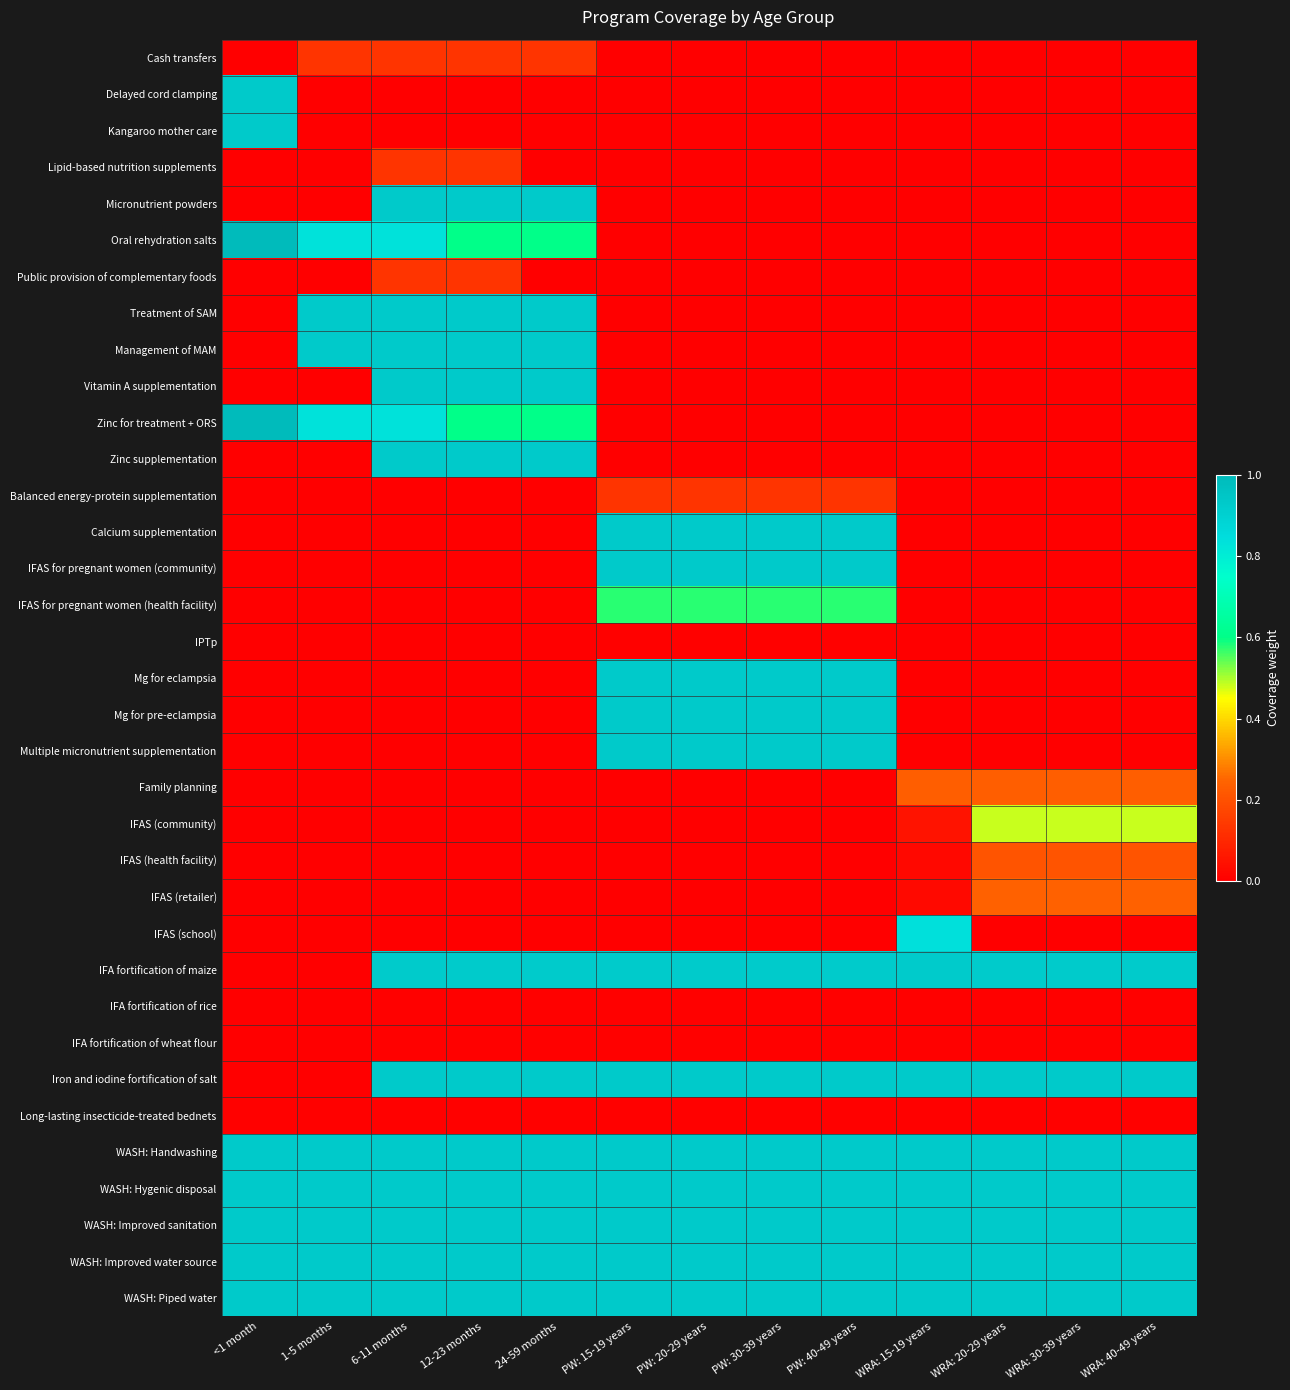

Reading left to right, what are all the values shown in this chart?

Cash transfers: <1 month=0.0	1-5 months=0.1	6-11 months=0.1	12-23 months=0.1	24-59 months=0.1	PW: 15-19 years=0.0	PW: 20-29 years=0.0	PW: 30-39 years=0.0	PW: 40-49 years=0.0	WRA: 15-19 years=0.0	WRA: 20-29 years=0.0	WRA: 30-39 years=0.0	WRA: 40-49 years=0.0
Delayed cord clamping: <1 month=0.9	1-5 months=0.0	6-11 months=0.0	12-23 months=0.0	24-59 months=0.0	PW: 15-19 years=0.0	PW: 20-29 years=0.0	PW: 30-39 years=0.0	PW: 40-49 years=0.0	WRA: 15-19 years=0.0	WRA: 20-29 years=0.0	WRA: 30-39 years=0.0	WRA: 40-49 years=0.0
Kangaroo mother care: <1 month=0.9	1-5 months=0.0	6-11 months=0.0	12-23 months=0.0	24-59 months=0.0	PW: 15-19 years=0.0	PW: 20-29 years=0.0	PW: 30-39 years=0.0	PW: 40-49 years=0.0	WRA: 15-19 years=0.0	WRA: 20-29 years=0.0	WRA: 30-39 years=0.0	WRA: 40-49 years=0.0
Lipid-based nutrition supplements: <1 month=0.0	1-5 months=0.0	6-11 months=0.1	12-23 months=0.1	24-59 months=0.0	PW: 15-19 years=0.0	PW: 20-29 years=0.0	PW: 30-39 years=0.0	PW: 40-49 years=0.0	WRA: 15-19 years=0.0	WRA: 20-29 years=0.0	WRA: 30-39 years=0.0	WRA: 40-49 years=0.0
Micronutrient powders: <1 month=0.0	1-5 months=0.0	6-11 months=0.9	12-23 months=0.9	24-59 months=0.9	PW: 15-19 years=0.0	PW: 20-29 years=0.0	PW: 30-39 years=0.0	PW: 40-49 years=0.0	WRA: 15-19 years=0.0	WRA: 20-29 years=0.0	WRA: 30-39 years=0.0	WRA: 40-49 years=0.0
Oral rehydration salts: <1 month=1.0	1-5 months=0.8	6-11 months=0.8	12-23 months=0.6	24-59 months=0.6	PW: 15-19 years=0.0	PW: 20-29 years=0.0	PW: 30-39 years=0.0	PW: 40-49 years=0.0	WRA: 15-19 years=0.0	WRA: 20-29 years=0.0	WRA: 30-39 years=0.0	WRA: 40-49 years=0.0
Public provision of complementary foods: <1 month=0.0	1-5 months=0.0	6-11 months=0.1	12-23 months=0.1	24-59 months=0.0	PW: 15-19 years=0.0	PW: 20-29 years=0.0	PW: 30-39 years=0.0	PW: 40-49 years=0.0	WRA: 15-19 years=0.0	WRA: 20-29 years=0.0	WRA: 30-39 years=0.0	WRA: 40-49 years=0.0
Treatment of SAM: <1 month=0.0	1-5 months=0.9	6-11 months=0.9	12-23 months=0.9	24-59 months=0.9	PW: 15-19 years=0.0	PW: 20-29 years=0.0	PW: 30-39 years=0.0	PW: 40-49 years=0.0	WRA: 15-19 years=0.0	WRA: 20-29 years=0.0	WRA: 30-39 years=0.0	WRA: 40-49 years=0.0
Management of MAM: <1 month=0.0	1-5 months=0.9	6-11 months=0.9	12-23 months=0.9	24-59 months=0.9	PW: 15-19 years=0.0	PW: 20-29 years=0.0	PW: 30-39 years=0.0	PW: 40-49 years=0.0	WRA: 15-19 years=0.0	WRA: 20-29 years=0.0	WRA: 30-39 years=0.0	WRA: 40-49 years=0.0
Vitamin A supplementation: <1 month=0.0	1-5 months=0.0	6-11 months=0.9	12-23 months=0.9	24-59 months=0.9	PW: 15-19 years=0.0	PW: 20-29 years=0.0	PW: 30-39 years=0.0	PW: 40-49 years=0.0	WRA: 15-19 years=0.0	WRA: 20-29 years=0.0	WRA: 30-39 years=0.0	WRA: 40-49 years=0.0
Zinc for treatment + ORS: <1 month=1.0	1-5 months=0.8	6-11 months=0.8	12-23 months=0.6	24-59 months=0.6	PW: 15-19 years=0.0	PW: 20-29 years=0.0	PW: 30-39 years=0.0	PW: 40-49 years=0.0	WRA: 15-19 years=0.0	WRA: 20-29 years=0.0	WRA: 30-39 years=0.0	WRA: 40-49 years=0.0
Zinc supplementation: <1 month=0.0	1-5 months=0.0	6-11 months=0.9	12-23 months=0.9	24-59 months=0.9	PW: 15-19 years=0.0	PW: 20-29 years=0.0	PW: 30-39 years=0.0	PW: 40-49 years=0.0	WRA: 15-19 years=0.0	WRA: 20-29 years=0.0	WRA: 30-39 years=0.0	WRA: 40-49 years=0.0
Balanced energy-protein supplementation: <1 month=0.0	1-5 months=0.0	6-11 months=0.0	12-23 months=0.0	24-59 months=0.0	PW: 15-19 years=0.1	PW: 20-29 years=0.1	PW: 30-39 years=0.1	PW: 40-49 years=0.1	WRA: 15-19 years=0.0	WRA: 20-29 years=0.0	WRA: 30-39 years=0.0	WRA: 40-49 years=0.0
Calcium supplementation: <1 month=0.0	1-5 months=0.0	6-11 months=0.0	12-23 months=0.0	24-59 months=0.0	PW: 15-19 years=0.9	PW: 20-29 years=0.9	PW: 30-39 years=0.9	PW: 40-49 years=0.9	WRA: 15-19 years=0.0	WRA: 20-29 years=0.0	WRA: 30-39 years=0.0	WRA: 40-49 years=0.0
IFAS for pregnant women (community): <1 month=0.0	1-5 months=0.0	6-11 months=0.0	12-23 months=0.0	24-59 months=0.0	PW: 15-19 years=0.9	PW: 20-29 years=0.9	PW: 30-39 years=0.9	PW: 40-49 years=0.9	WRA: 15-19 years=0.0	WRA: 20-29 years=0.0	WRA: 30-39 years=0.0	WRA: 40-49 years=0.0
IFAS for pregnant women (health facility): <1 month=0.0	1-5 months=0.0	6-11 months=0.0	12-23 months=0.0	24-59 months=0.0	PW: 15-19 years=0.6	PW: 20-29 years=0.6	PW: 30-39 years=0.6	PW: 40-49 years=0.6	WRA: 15-19 years=0.0	WRA: 20-29 years=0.0	WRA: 30-39 years=0.0	WRA: 40-49 years=0.0
IPTp: <1 month=0.0	1-5 months=0.0	6-11 months=0.0	12-23 months=0.0	24-59 months=0.0	PW: 15-19 years=0.0	PW: 20-29 years=0.0	PW: 30-39 years=0.0	PW: 40-49 years=0.0	WRA: 15-19 years=0.0	WRA: 20-29 years=0.0	WRA: 30-39 years=0.0	WRA: 40-49 years=0.0
Mg for eclampsia: <1 month=0.0	1-5 months=0.0	6-11 months=0.0	12-23 months=0.0	24-59 months=0.0	PW: 15-19 years=0.9	PW: 20-29 years=0.9	PW: 30-39 years=0.9	PW: 40-49 years=0.9	WRA: 15-19 years=0.0	WRA: 20-29 years=0.0	WRA: 30-39 years=0.0	WRA: 40-49 years=0.0
Mg for pre-eclampsia: <1 month=0.0	1-5 months=0.0	6-11 months=0.0	12-23 months=0.0	24-59 months=0.0	PW: 15-19 years=0.9	PW: 20-29 years=0.9	PW: 30-39 years=0.9	PW: 40-49 years=0.9	WRA: 15-19 years=0.0	WRA: 20-29 years=0.0	WRA: 30-39 years=0.0	WRA: 40-49 years=0.0
Multiple micronutrient supplementation: <1 month=0.0	1-5 months=0.0	6-11 months=0.0	12-23 months=0.0	24-59 months=0.0	PW: 15-19 years=0.9	PW: 20-29 years=0.9	PW: 30-39 years=0.9	PW: 40-49 years=0.9	WRA: 15-19 years=0.0	WRA: 20-29 years=0.0	WRA: 30-39 years=0.0	WRA: 40-49 years=0.0
Family planning: <1 month=0.0	1-5 months=0.0	6-11 months=0.0	12-23 months=0.0	24-59 months=0.0	PW: 15-19 years=0.0	PW: 20-29 years=0.0	PW: 30-39 years=0.0	PW: 40-49 years=0.0	WRA: 15-19 years=0.2	WRA: 20-29 years=0.2	WRA: 30-39 years=0.2	WRA: 40-49 years=0.2
IFAS (community): <1 month=0.0	1-5 months=0.0	6-11 months=0.0	12-23 months=0.0	24-59 months=0.0	PW: 15-19 years=0.0	PW: 20-29 years=0.0	PW: 30-39 years=0.0	PW: 40-49 years=0.0	WRA: 15-19 years=0.0	WRA: 20-29 years=0.5	WRA: 30-39 years=0.5	WRA: 40-49 years=0.5
IFAS (health facility): <1 month=0.0	1-5 months=0.0	6-11 months=0.0	12-23 months=0.0	24-59 months=0.0	PW: 15-19 years=0.0	PW: 20-29 years=0.0	PW: 30-39 years=0.0	PW: 40-49 years=0.0	WRA: 15-19 years=0.0	WRA: 20-29 years=0.2	WRA: 30-39 years=0.2	WRA: 40-49 years=0.2
IFAS (retailer): <1 month=0.0	1-5 months=0.0	6-11 months=0.0	12-23 months=0.0	24-59 months=0.0	PW: 15-19 years=0.0	PW: 20-29 years=0.0	PW: 30-39 years=0.0	PW: 40-49 years=0.0	WRA: 15-19 years=0.0	WRA: 20-29 years=0.2	WRA: 30-39 years=0.2	WRA: 40-49 years=0.2
IFAS (school): <1 month=0.0	1-5 months=0.0	6-11 months=0.0	12-23 months=0.0	24-59 months=0.0	PW: 15-19 years=0.0	PW: 20-29 years=0.0	PW: 30-39 years=0.0	PW: 40-49 years=0.0	WRA: 15-19 years=0.8	WRA: 20-29 years=0.0	WRA: 30-39 years=0.0	WRA: 40-49 years=0.0
IFA fortification of maize: <1 month=0.0	1-5 months=0.0	6-11 months=0.9	12-23 months=0.9	24-59 months=0.9	PW: 15-19 years=0.9	PW: 20-29 years=0.9	PW: 30-39 years=0.9	PW: 40-49 years=0.9	WRA: 15-19 years=0.9	WRA: 20-29 years=0.9	WRA: 30-39 years=0.9	WRA: 40-49 years=0.9
IFA fortification of rice: <1 month=0.0	1-5 months=0.0	6-11 months=0.0	12-23 months=0.0	24-59 months=0.0	PW: 15-19 years=0.0	PW: 20-29 years=0.0	PW: 30-39 years=0.0	PW: 40-49 years=0.0	WRA: 15-19 years=0.0	WRA: 20-29 years=0.0	WRA: 30-39 years=0.0	WRA: 40-49 years=0.0
IFA fortification of wheat flour: <1 month=0.0	1-5 months=0.0	6-11 months=0.0	12-23 months=0.0	24-59 months=0.0	PW: 15-19 years=0.0	PW: 20-29 years=0.0	PW: 30-39 years=0.0	PW: 40-49 years=0.0	WRA: 15-19 years=0.0	WRA: 20-29 years=0.0	WRA: 30-39 years=0.0	WRA: 40-49 years=0.0
Iron and iodine fortification of salt: <1 month=0.0	1-5 months=0.0	6-11 months=0.9	12-23 months=0.9	24-59 months=0.9	PW: 15-19 years=0.9	PW: 20-29 years=0.9	PW: 30-39 years=0.9	PW: 40-49 years=0.9	WRA: 15-19 years=0.9	WRA: 20-29 years=0.9	WRA: 30-39 years=0.9	WRA: 40-49 years=0.9
Long-lasting insecticide-treated bednets: <1 month=0.0	1-5 months=0.0	6-11 months=0.0	12-23 months=0.0	24-59 months=0.0	PW: 15-19 years=0.0	PW: 20-29 years=0.0	PW: 30-39 years=0.0	PW: 40-49 years=0.0	WRA: 15-19 years=0.0	WRA: 20-29 years=0.0	WRA: 30-39 years=0.0	WRA: 40-49 years=0.0
WASH: Handwashing: <1 month=0.9	1-5 months=0.9	6-11 months=0.9	12-23 months=0.9	24-59 months=0.9	PW: 15-19 years=0.9	PW: 20-29 years=0.9	PW: 30-39 years=0.9	PW: 40-49 years=0.9	WRA: 15-19 years=0.9	WRA: 20-29 years=0.9	WRA: 30-39 years=0.9	WRA: 40-49 years=0.9
WASH: Hygenic disposal: <1 month=0.9	1-5 months=0.9	6-11 months=0.9	12-23 months=0.9	24-59 months=0.9	PW: 15-19 years=0.9	PW: 20-29 years=0.9	PW: 30-39 years=0.9	PW: 40-49 years=0.9	WRA: 15-19 years=0.9	WRA: 20-29 years=0.9	WRA: 30-39 years=0.9	WRA: 40-49 years=0.9
WASH: Improved sanitation: <1 month=0.9	1-5 months=0.9	6-11 months=0.9	12-23 months=0.9	24-59 months=0.9	PW: 15-19 years=0.9	PW: 20-29 years=0.9	PW: 30-39 years=0.9	PW: 40-49 years=0.9	WRA: 15-19 years=0.9	WRA: 20-29 years=0.9	WRA: 30-39 years=0.9	WRA: 40-49 years=0.9
WASH: Improved water source: <1 month=0.9	1-5 months=0.9	6-11 months=0.9	12-23 months=0.9	24-59 months=0.9	PW: 15-19 years=0.9	PW: 20-29 years=0.9	PW: 30-39 years=0.9	PW: 40-49 years=0.9	WRA: 15-19 years=0.9	WRA: 20-29 years=0.9	WRA: 30-39 years=0.9	WRA: 40-49 years=0.9
WASH: Piped water: <1 month=0.9	1-5 months=0.9	6-11 months=0.9	12-23 months=0.9	24-59 months=0.9	PW: 15-19 years=0.9	PW: 20-29 years=0.9	PW: 30-39 years=0.9	PW: 40-49 years=0.9	WRA: 15-19 years=0.9	WRA: 20-29 years=0.9	WRA: 30-39 years=0.9	WRA: 40-49 years=0.9